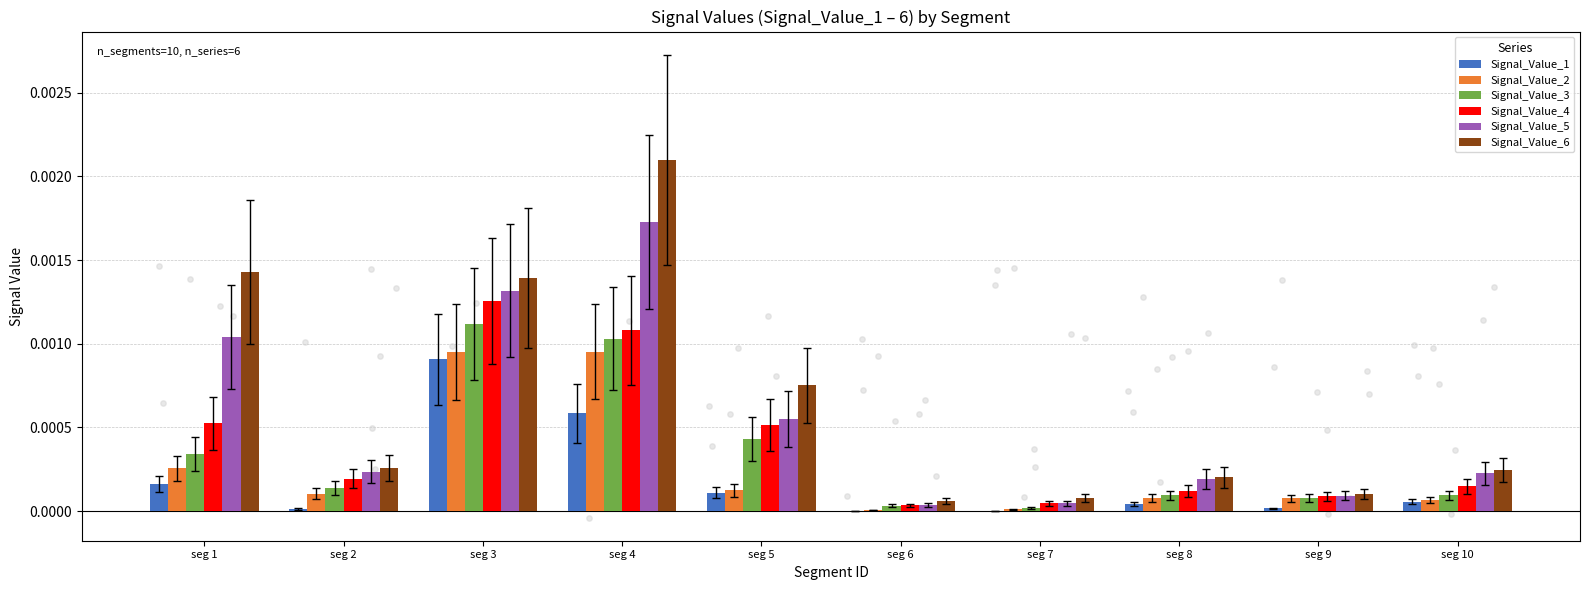

Is the value of Signal_Value_6 at seg 6 greater than the value of Signal_Value_2 at seg 5?

No